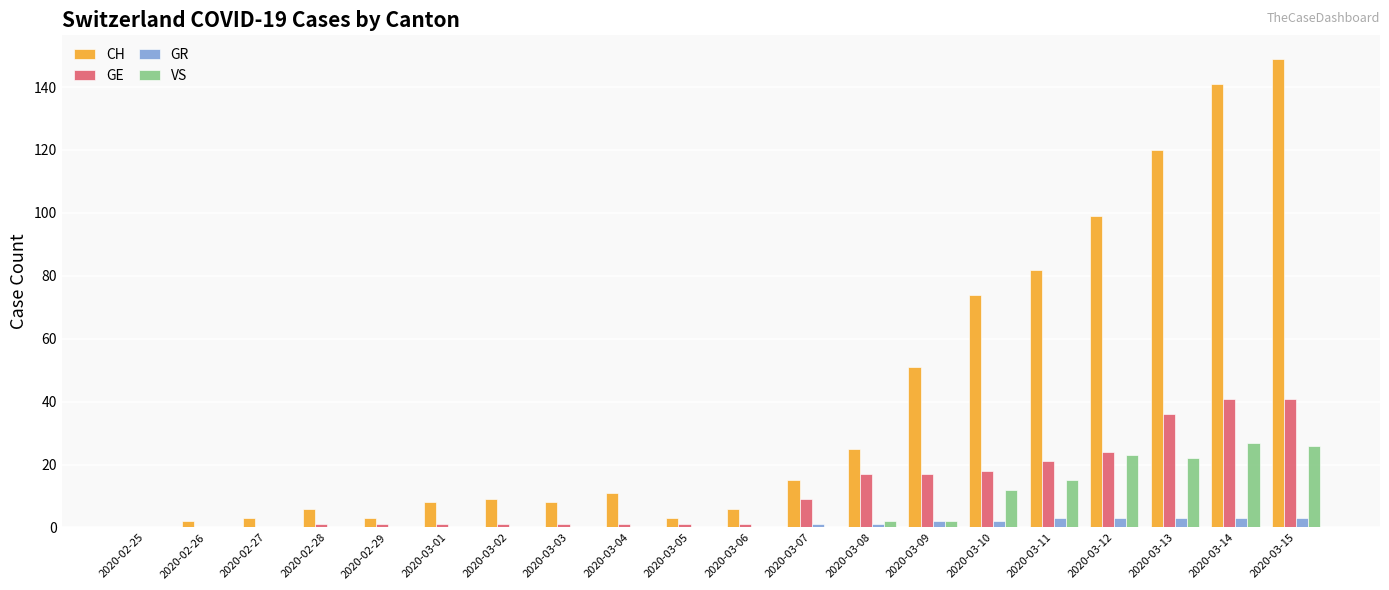

What is the sum of all GE values?

232